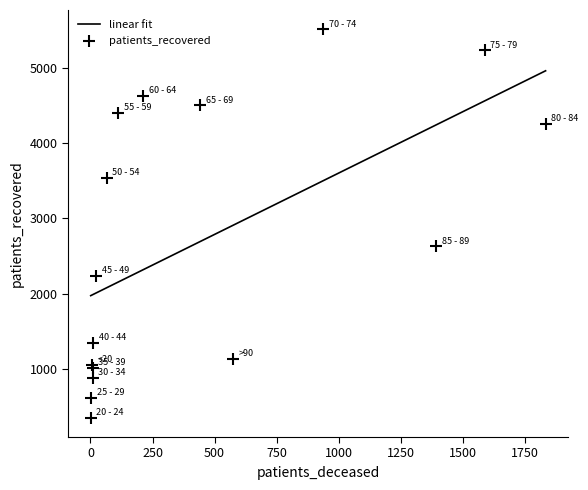

What is the change in value from 40 - 44 to 85 - 89?

+1284